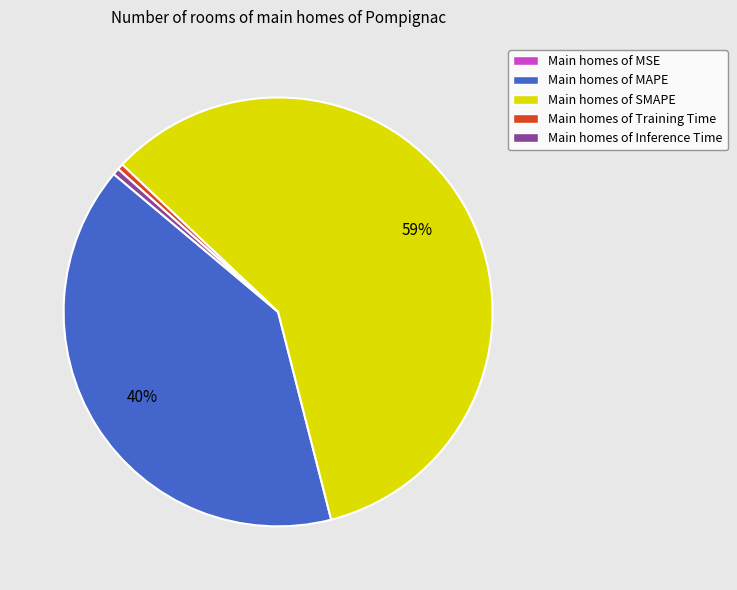

Is it true that Main homes of SMAPE is 59% of the pie?

True